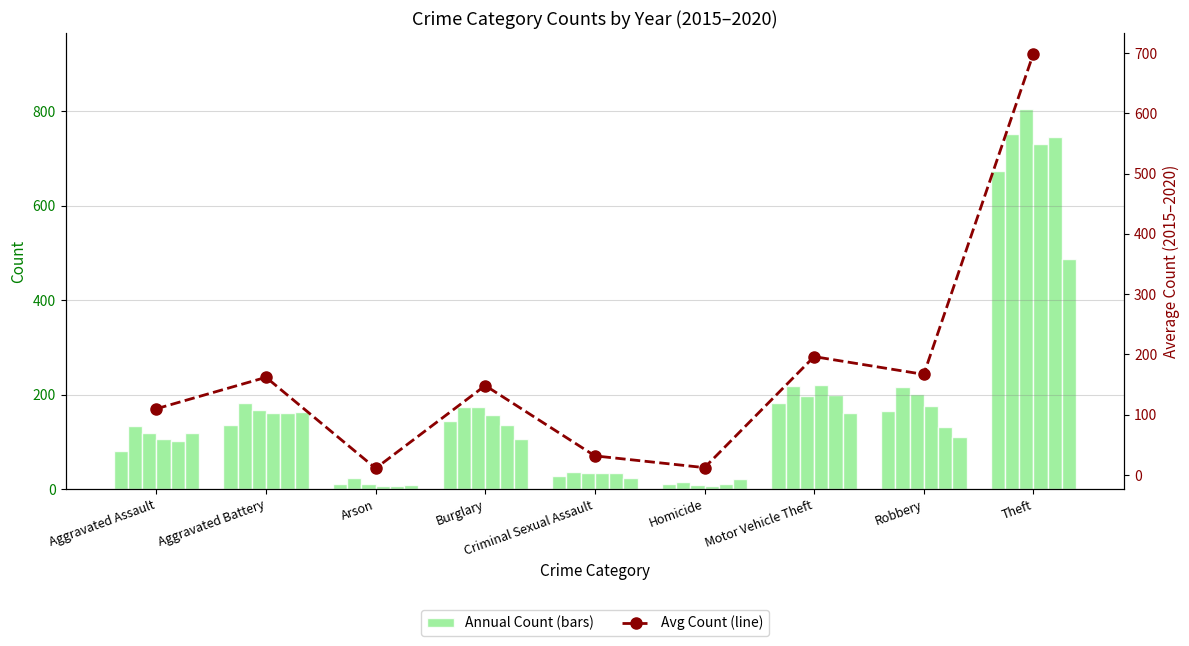

Does the chart contain any negative values?

No